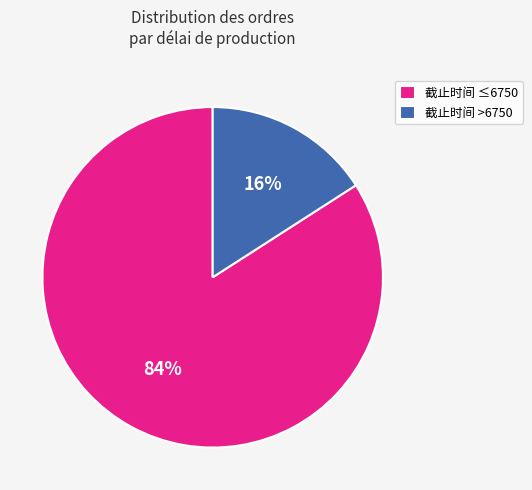

Count the number of slices in the pie.

2